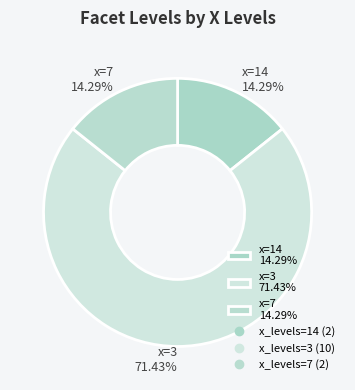

Approximately how many times larger is the value at x=3 71.43% compared to x=14 14.29%?

5.0